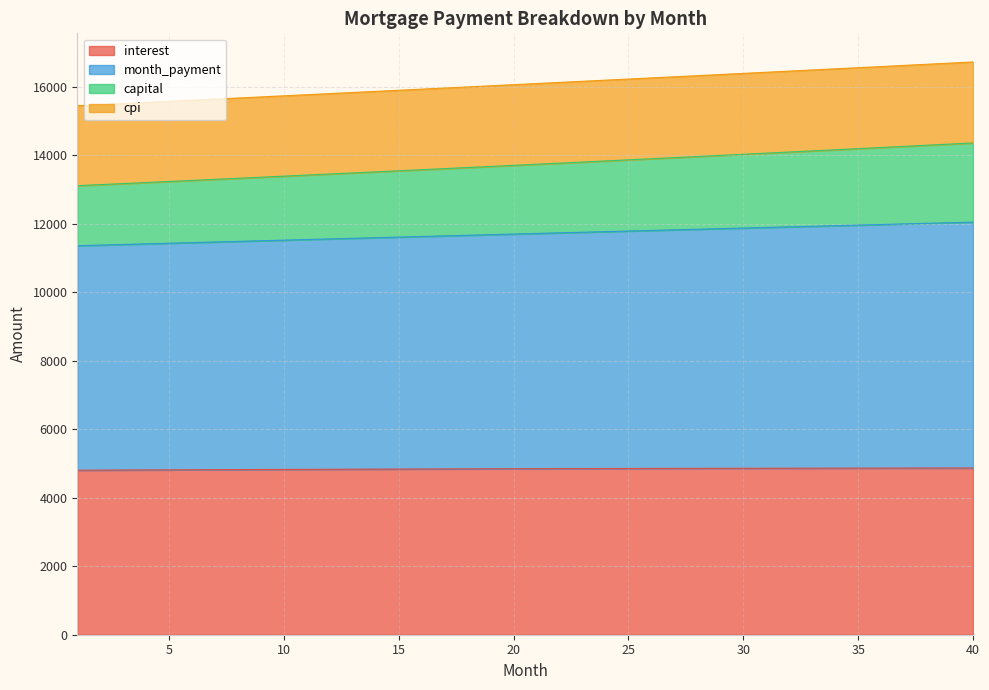

Rank the categories by month_payment value from lowest to highest.

1, 2, 3, 4, 5, 6, 7, 8, 9, 10, 11, 12, 13, 14, 15, 16, 17, 18, 19, 20, 21, 22, 23, 24, 25, 26, 27, 28, 29, 30, 31, 32, 33, 34, 35, 36, 37, 38, 39, 40